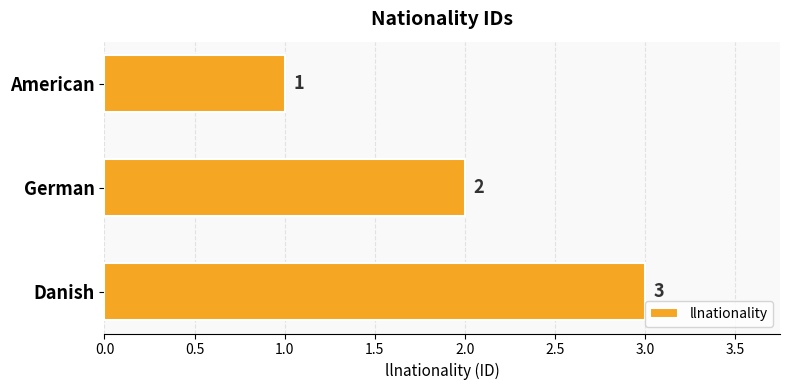

How many data points does each series have?

3